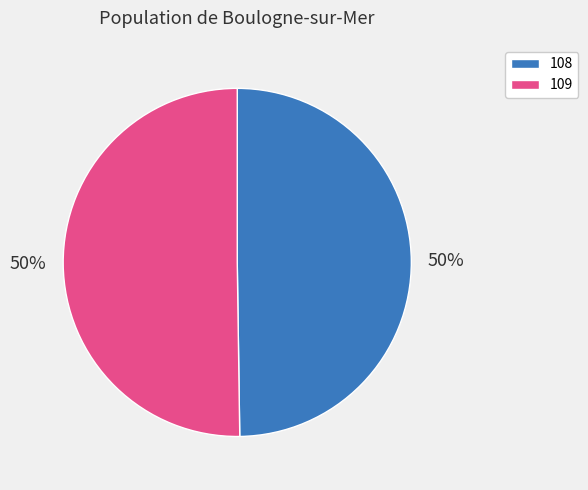

Combined, do 108 and 109 account for over 50%?

Yes